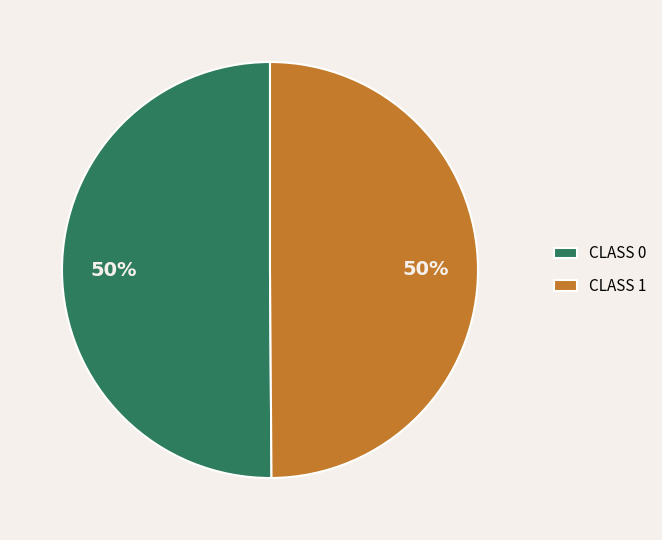

To the nearest percent, what is the average slice percentage?

50%